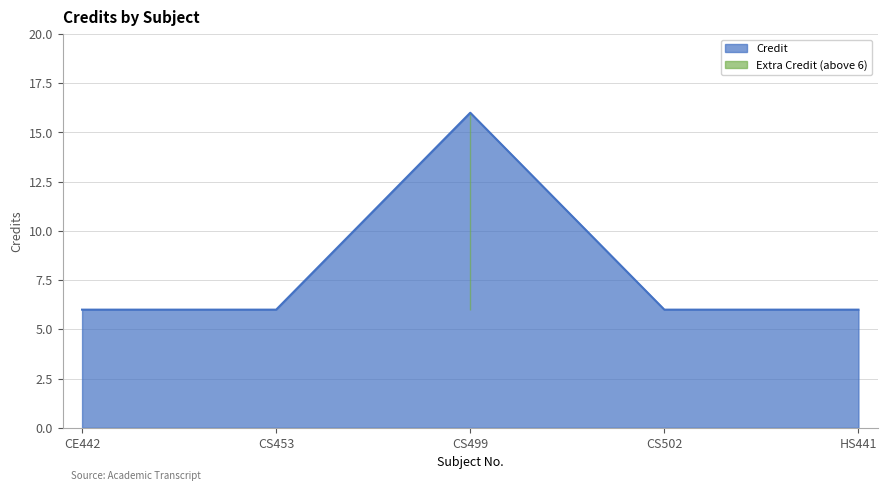

Read the value at CE442, to the nearest 5.

5